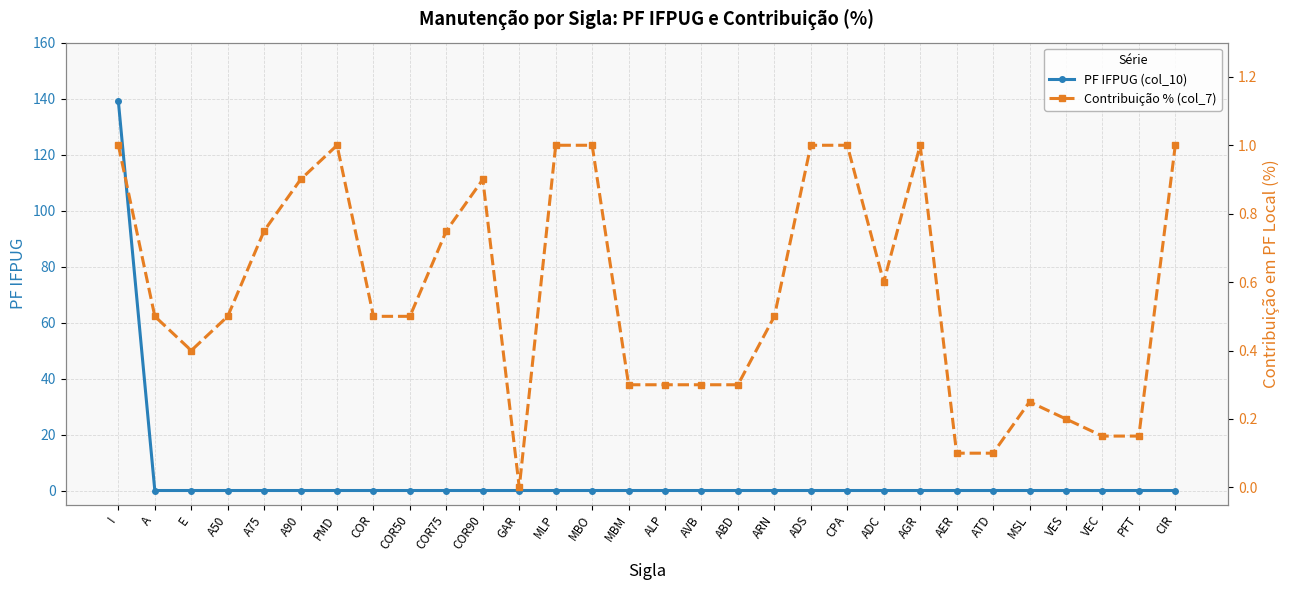

Is this an area chart (filled region under the line)?

No